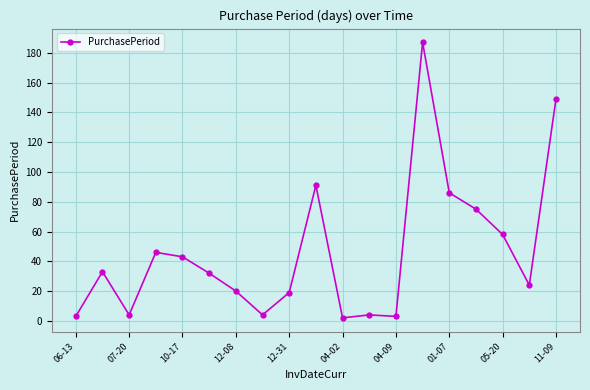

Reading left to right, transcribe all the data shown in this chart.

3	33	4	46	43	32	20	4	19	91	2	4	3	187	86	75	58	24	149